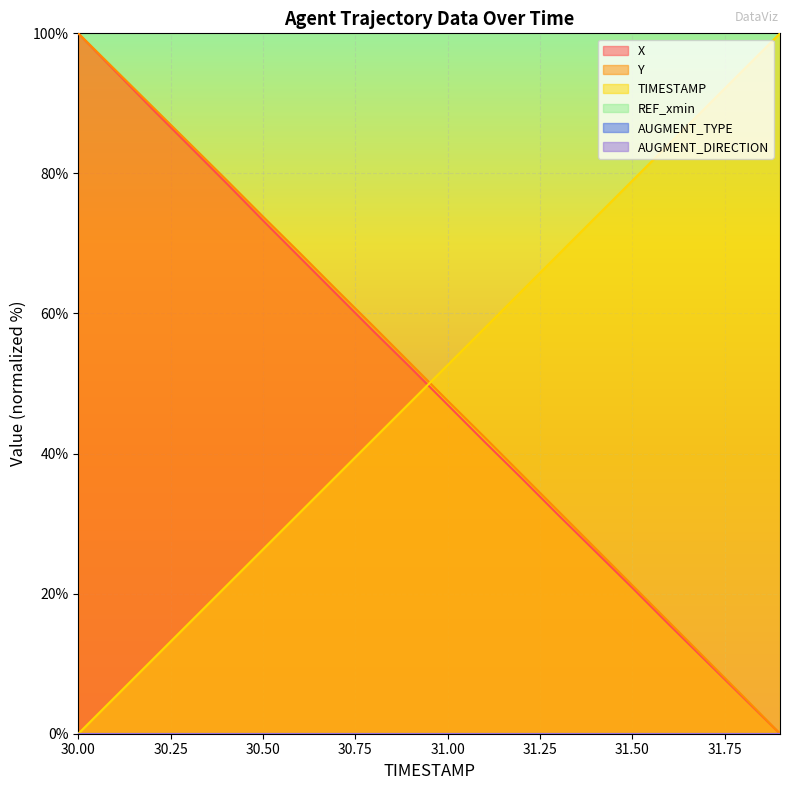

The Y series shows 21.2 at 31.50. True or false?

True